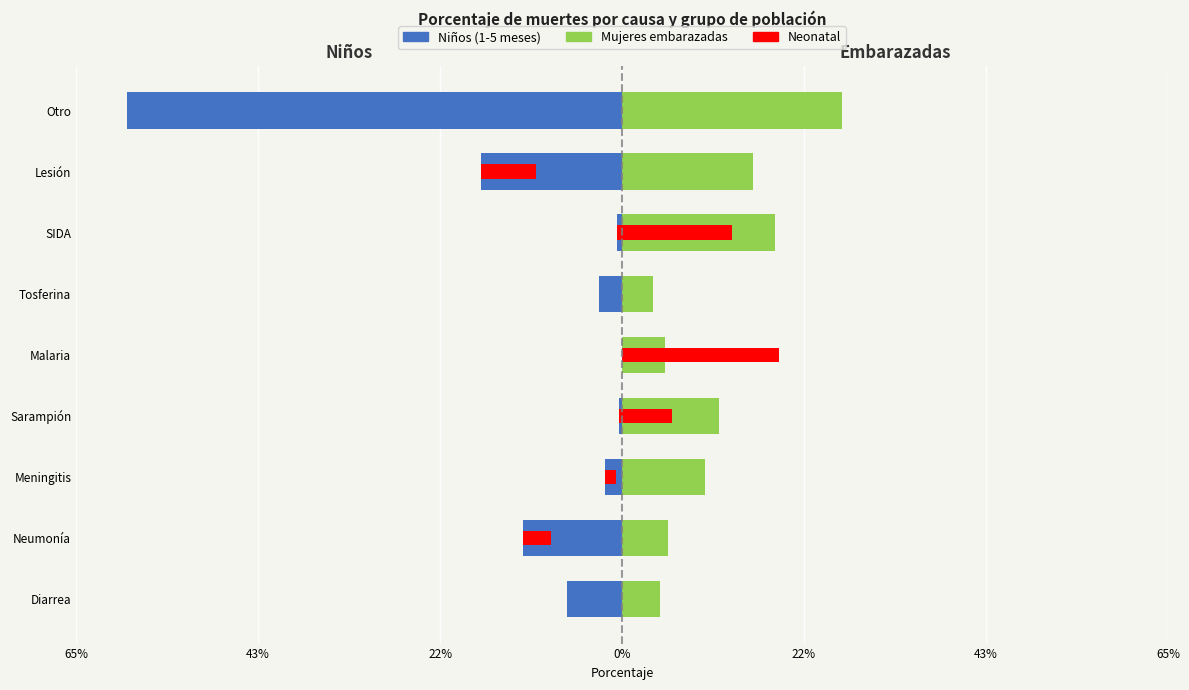

How many bars are there in total?

27